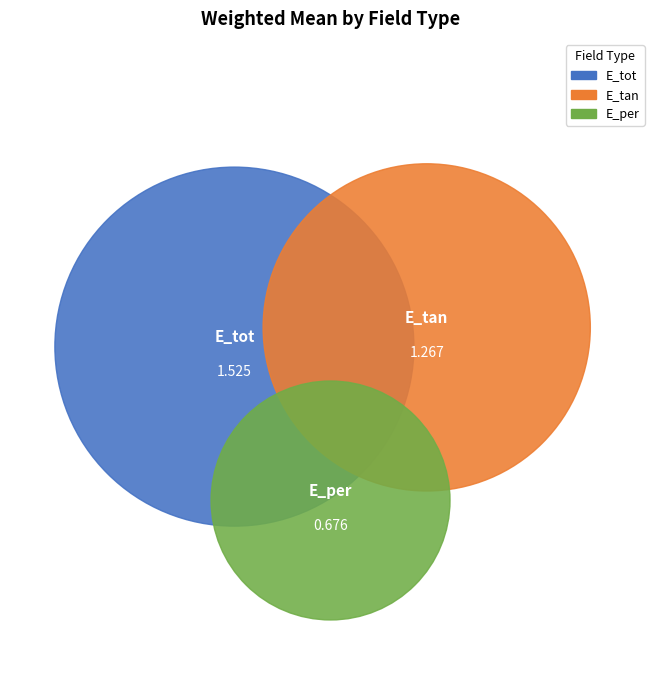

Between E_tot and E_per, which is larger?

E_tot